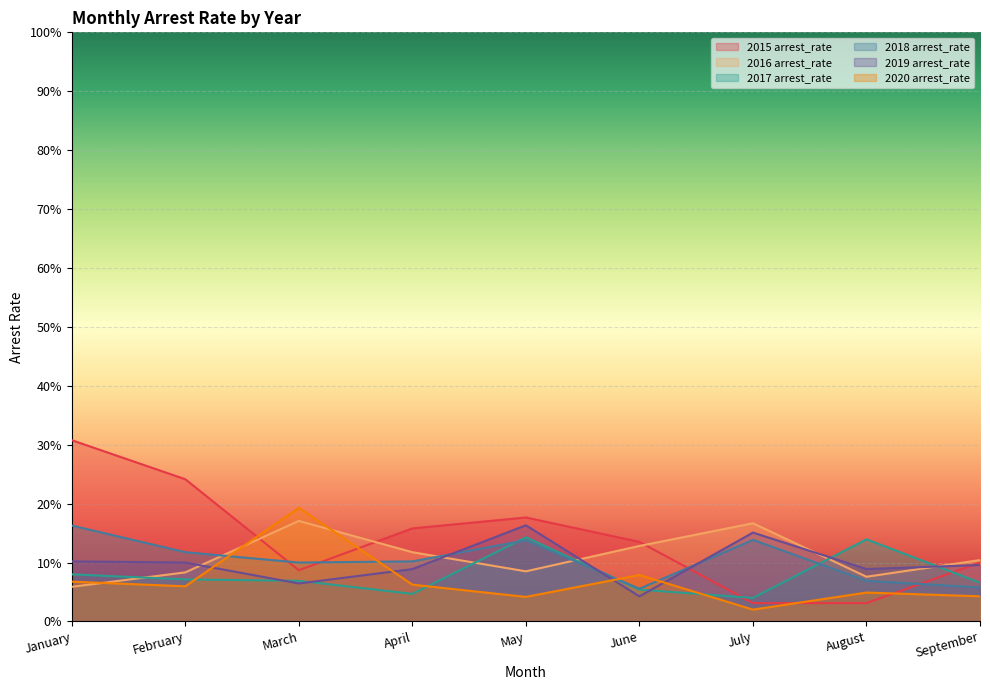

At which category does 2018 arrest_rate reach its first local peak?

May